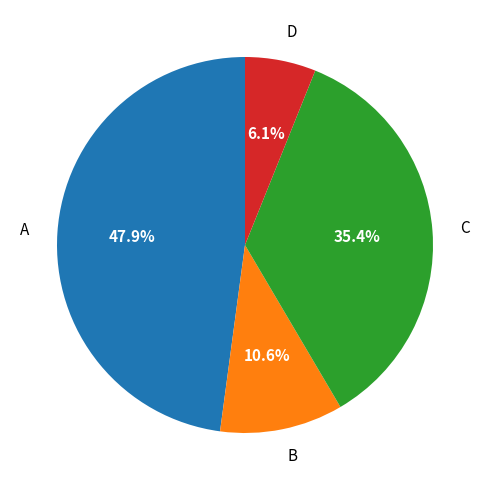

Which slice is the largest?

A